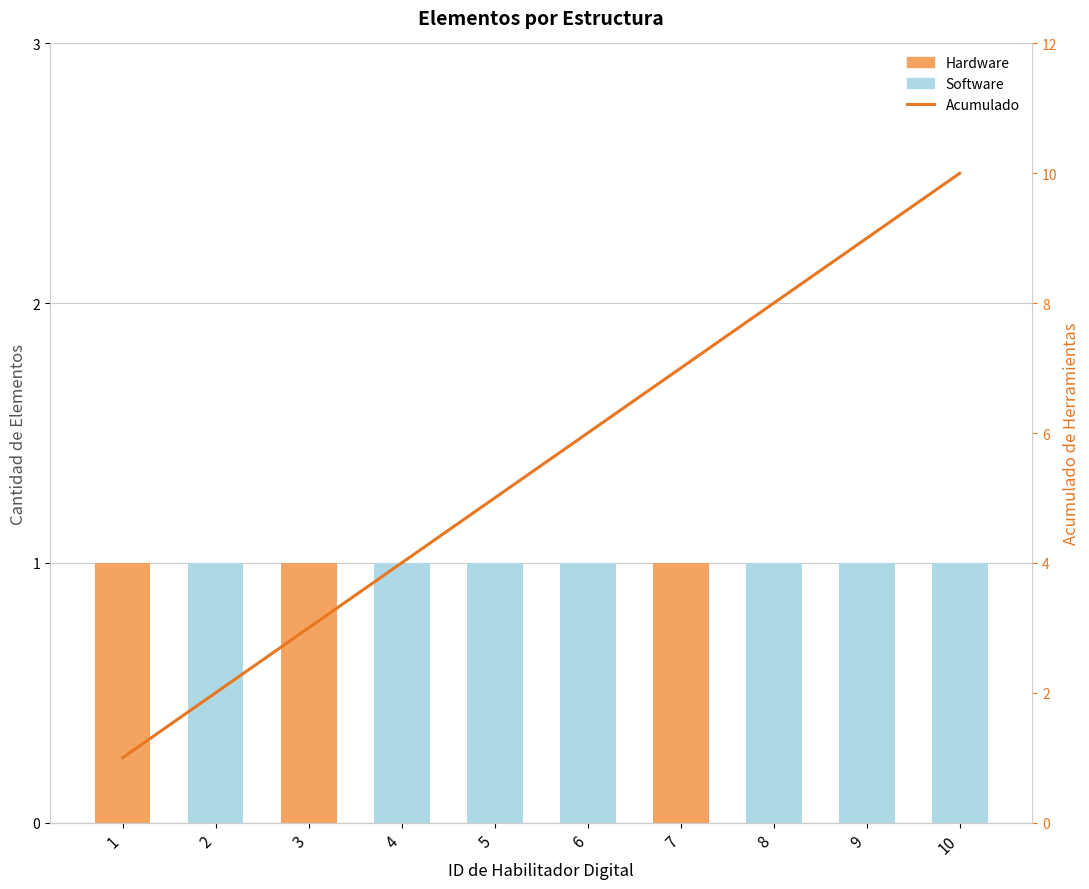

Between 4 and 9, which series saw the biggest shift?

Acumulado de herramientas